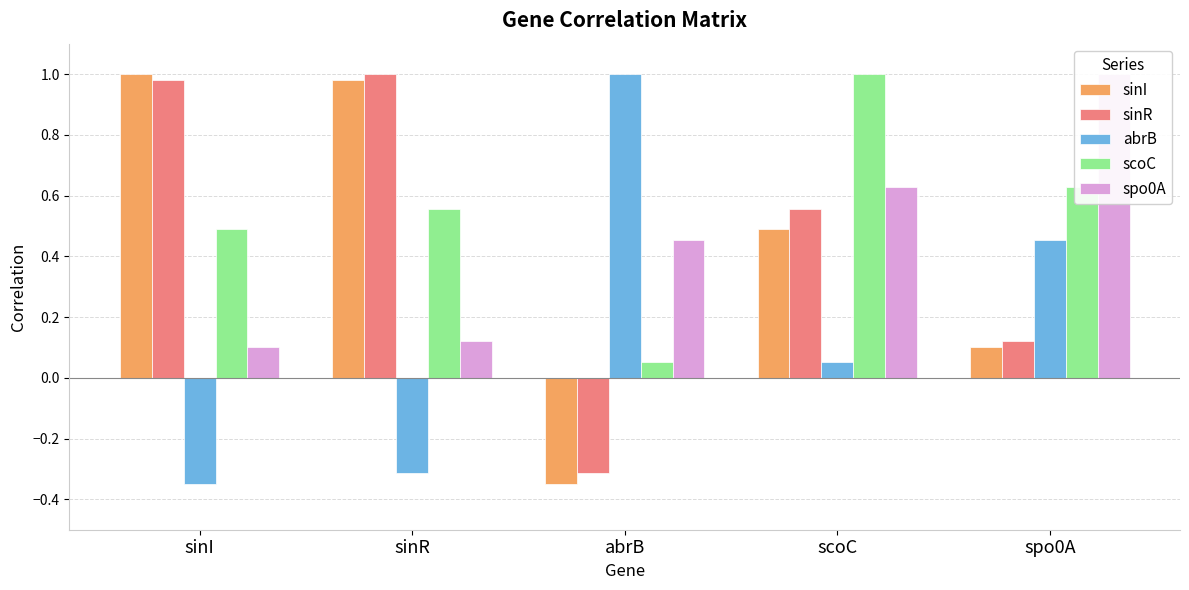

What position from the right is sinR?

4